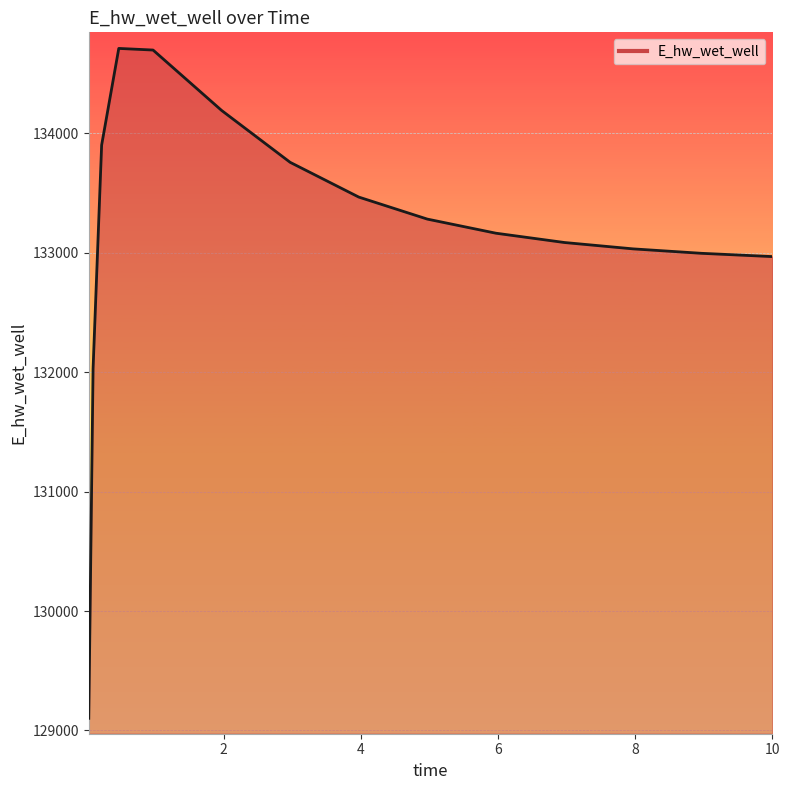

What is the difference between the maximum and minimum values?

5610.2